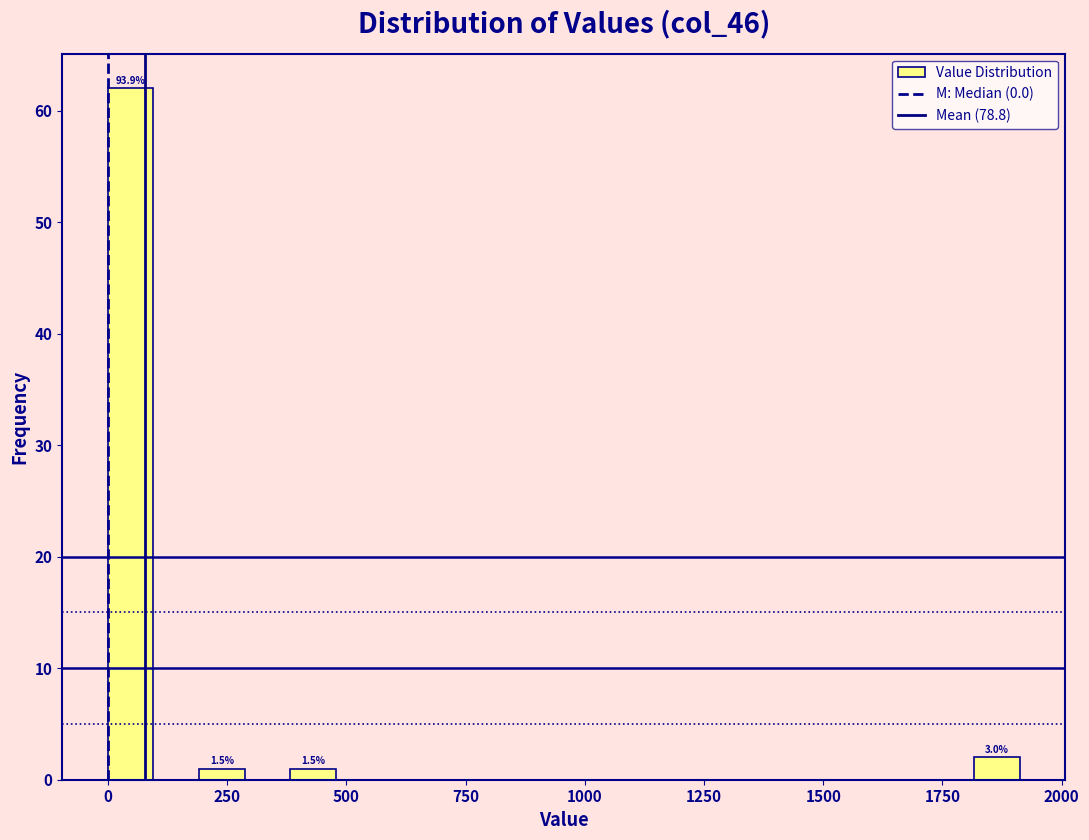

Read against the x-axis, roughly where is the centre of the tallest bar?

50